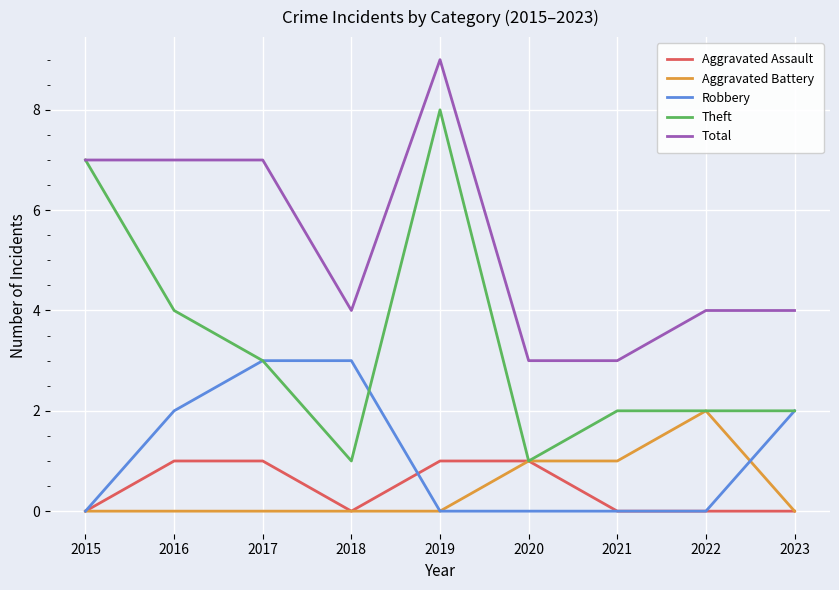

The value of Robbery at 2020 is 0. True or false?

True